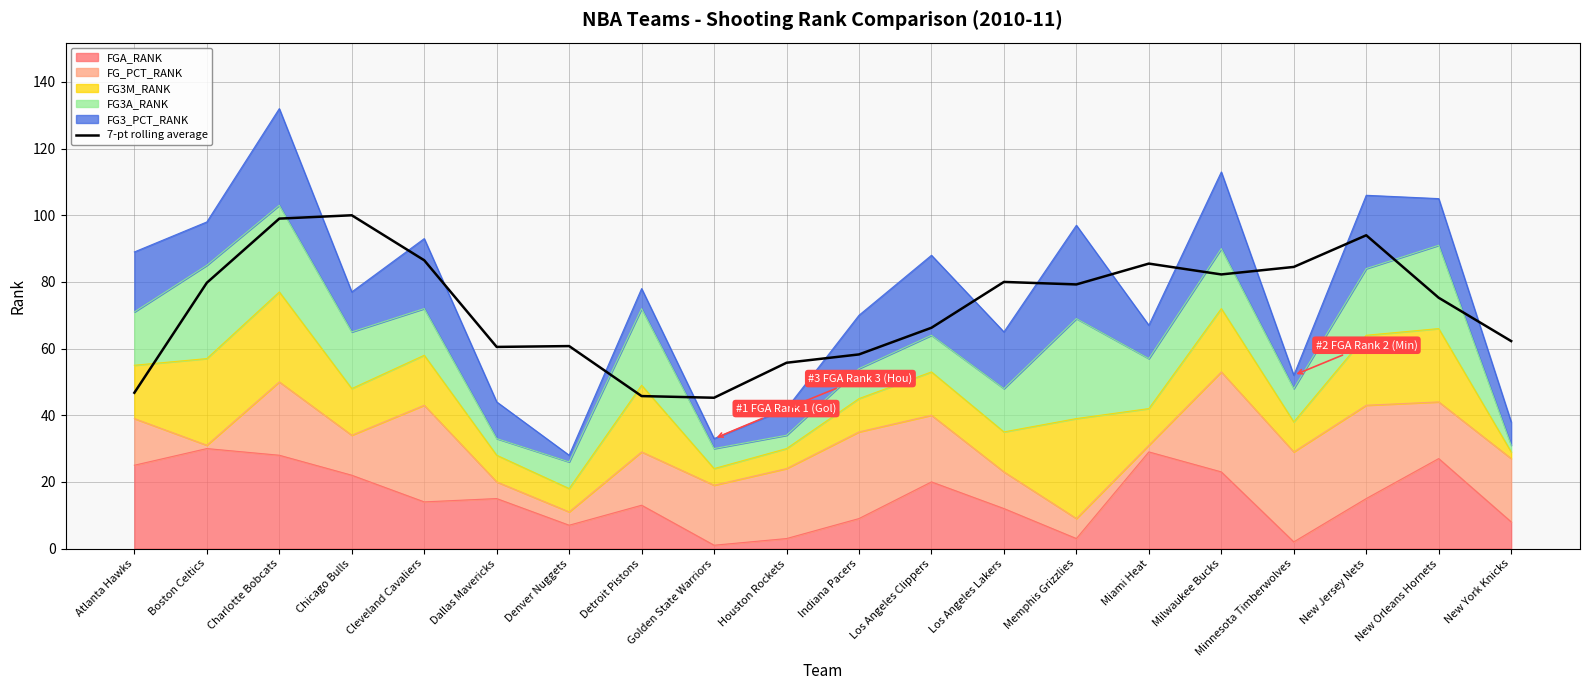

What is the value of the 13th point from the left?

80.0